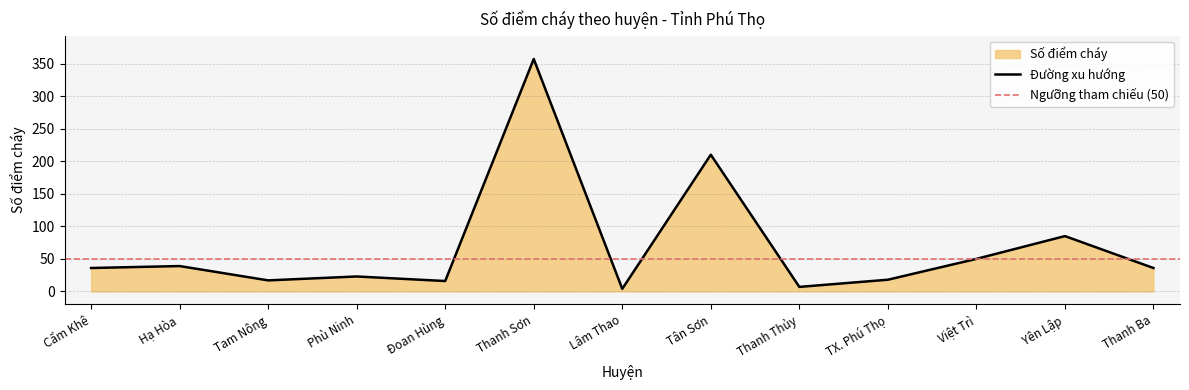

Rank the categories by value from lowest to highest.

Lâm Thao, Thanh Thủy, Đoan Hùng, Tam Nông, TX. Phú Thọ, Phù Ninh, Cẩm Khê, Thanh Ba, Hạ Hòa, Việt Trì, Yên Lập, Tân Sơn, Thanh Sơn